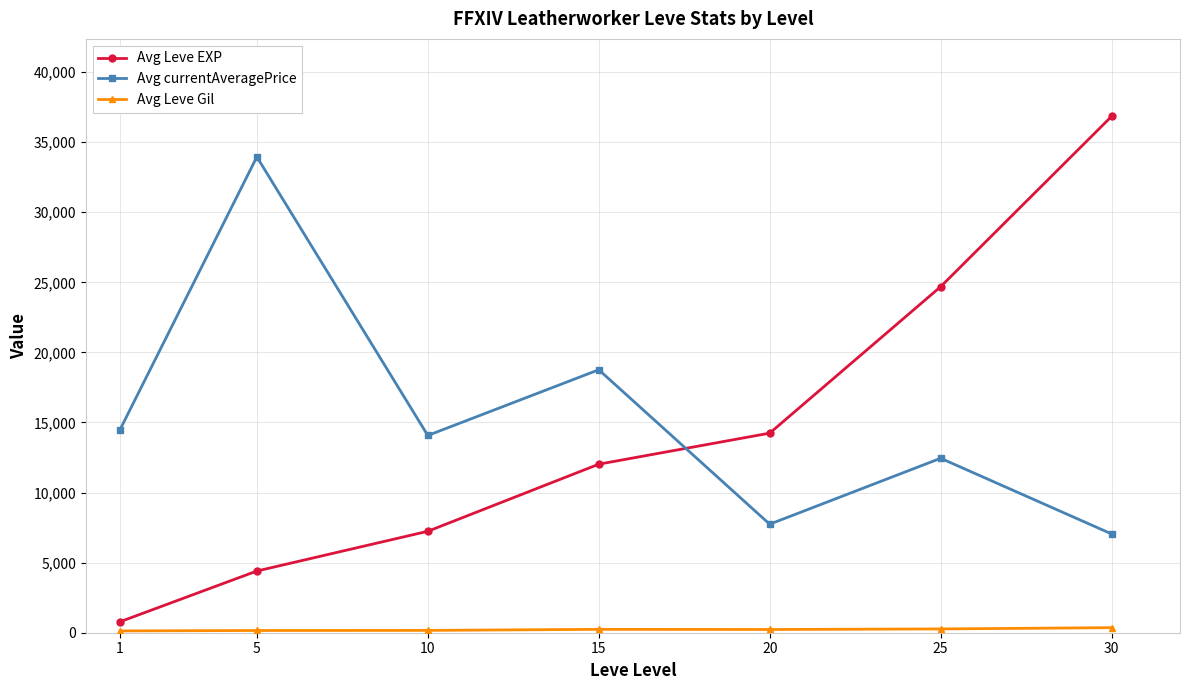

The value of Avg currentAveragePrice at 15 is 31494. True or false?

False